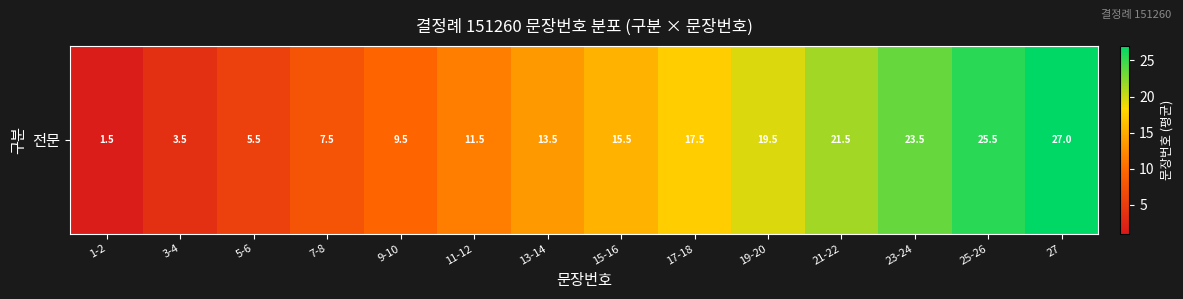

How many values are below 15?

7